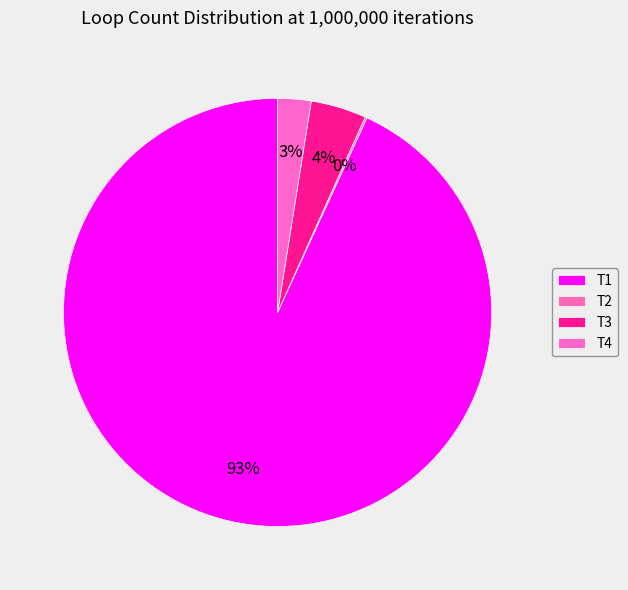

What is the ratio of the value at T1 to the value at T2?

631.5